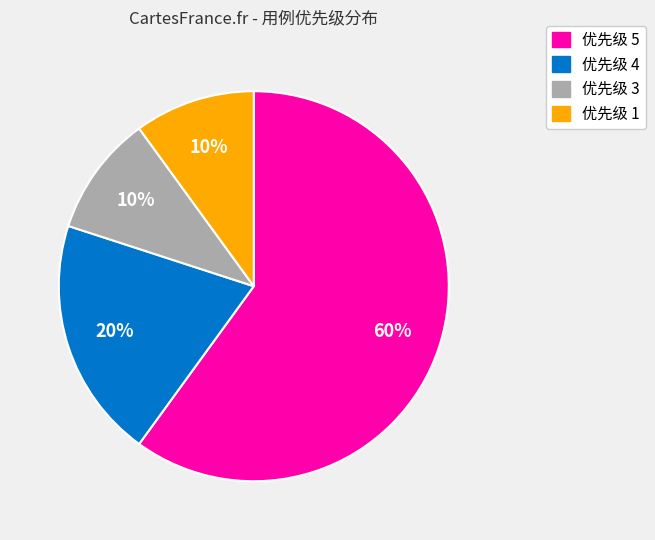

Is there a majority slice in this chart?

Yes